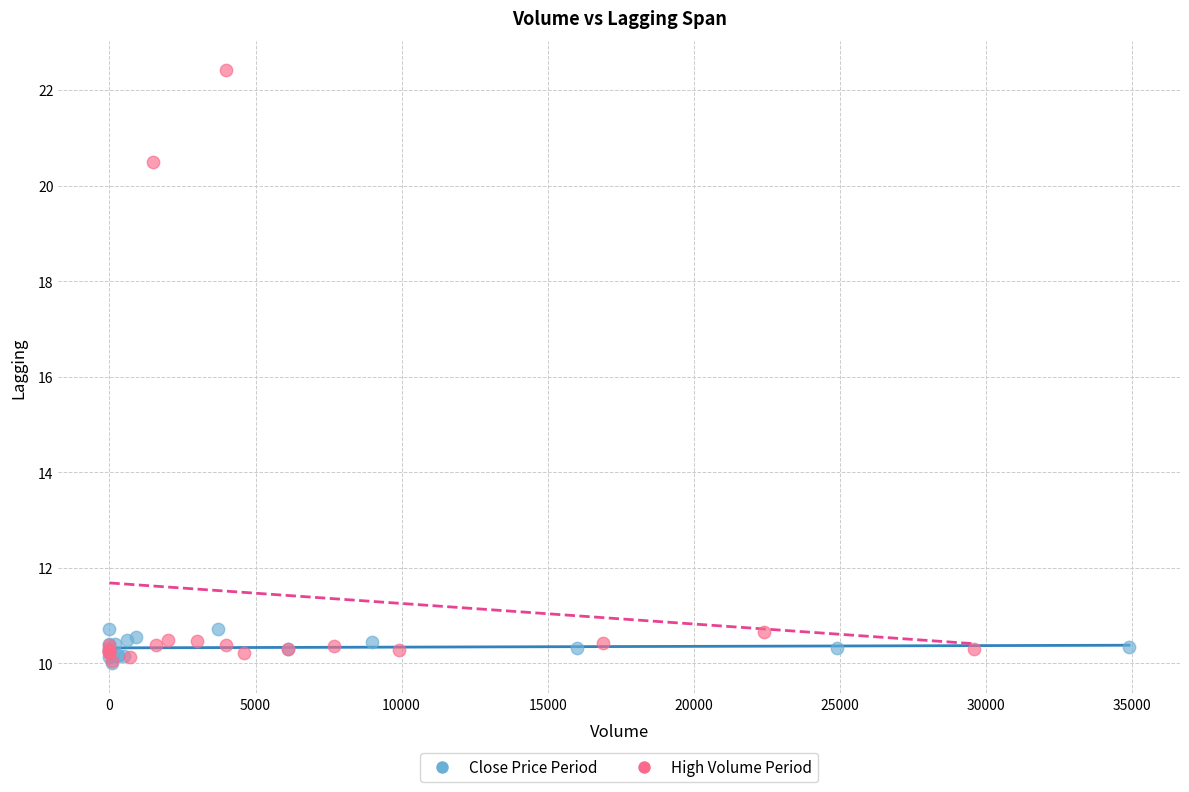

Which series contains the highest Y value?

High Volume Period